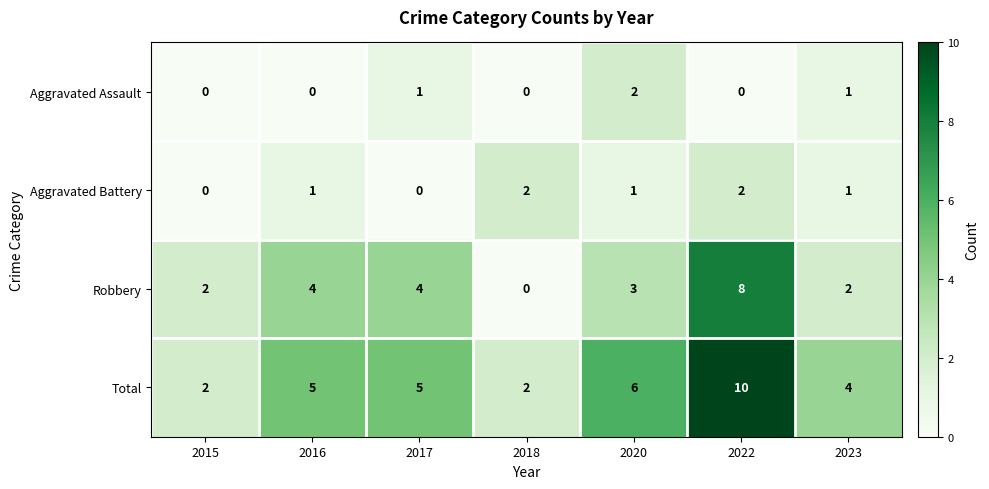

How many categories are shown in the chart?

7